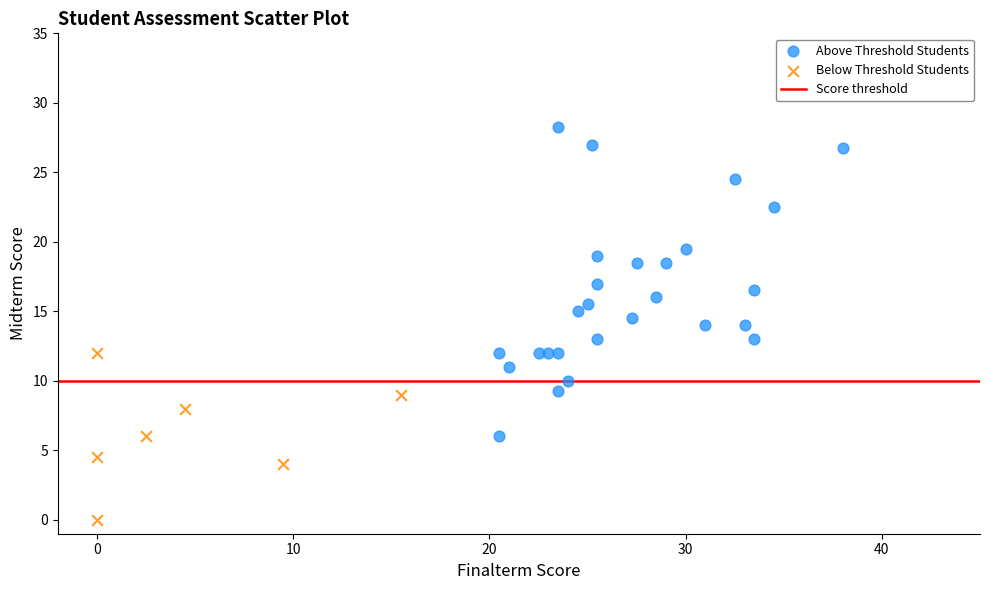

Which series contains the lowest Y value?

Below Threshold Students